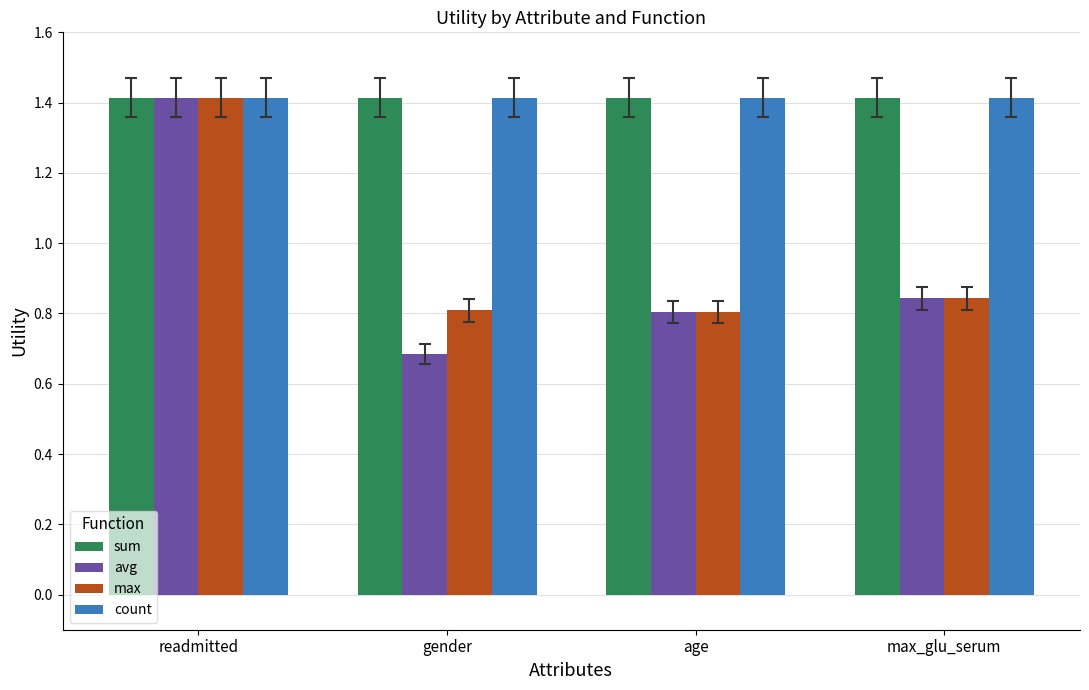

Which series has the widest spread of values?

avg